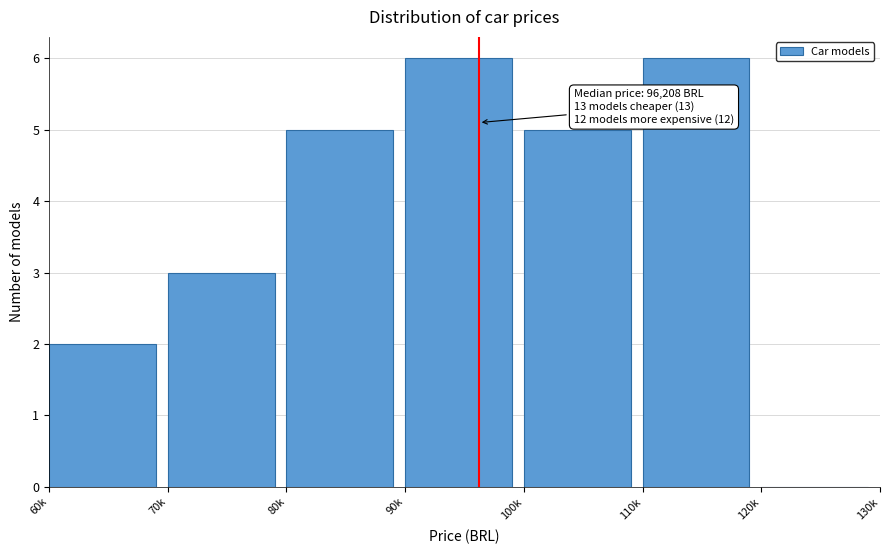

Reading right to left, what are all the values shown in this chart?

120k=0	110k=6	100k=5	90k=6	80k=5	70k=3	60k=2